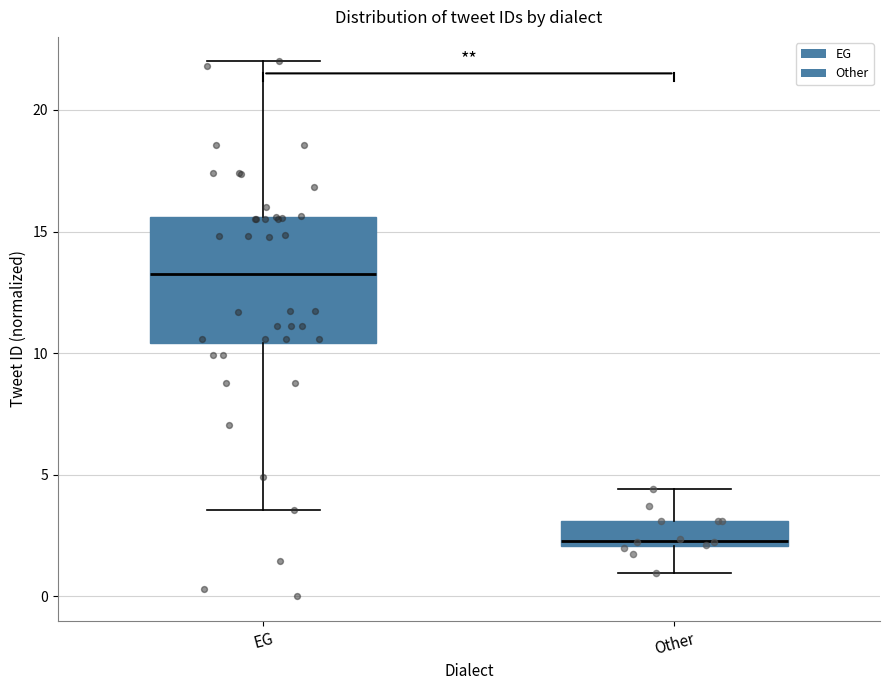

Reading left to right, read every box against the y-axis: the position of its median line, the range the box covers, and the ends of its whiskers. The values are not printed on the chart, so give them approximately, as read against the axis.

EG: median 13.5, box 10.5 to 15.5, whiskers 3.5 to 22.0
Other: median 2.5, box 2.0 to 3.0, whiskers 1.0 to 4.5